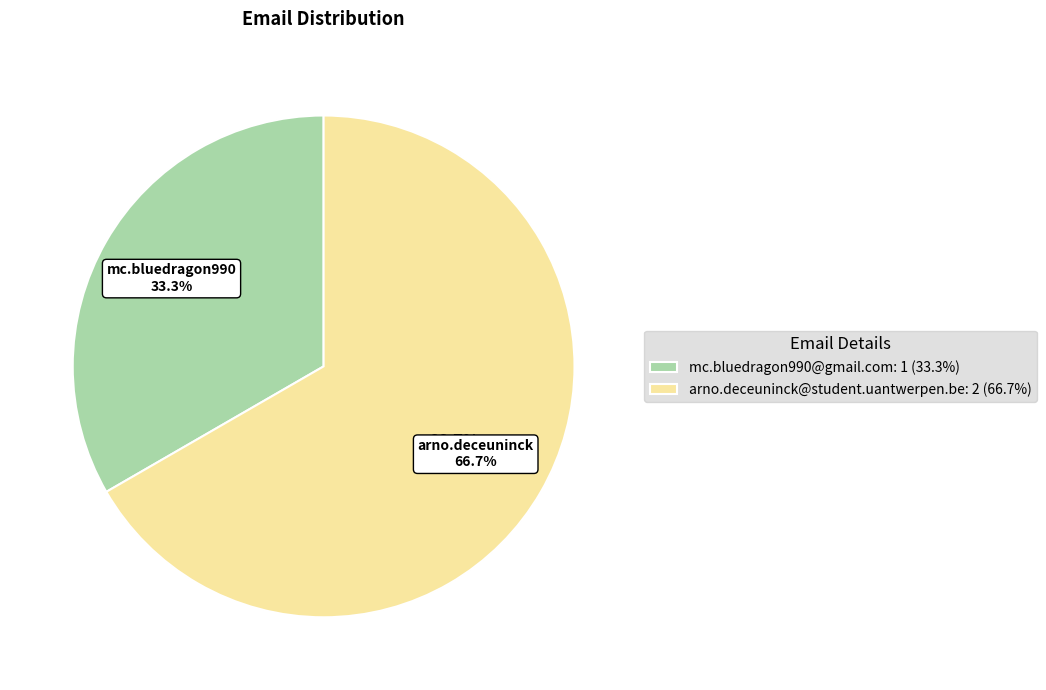

The mc.bluedragon990@gmail.com slice represents 33% of the pie. True or false?

True